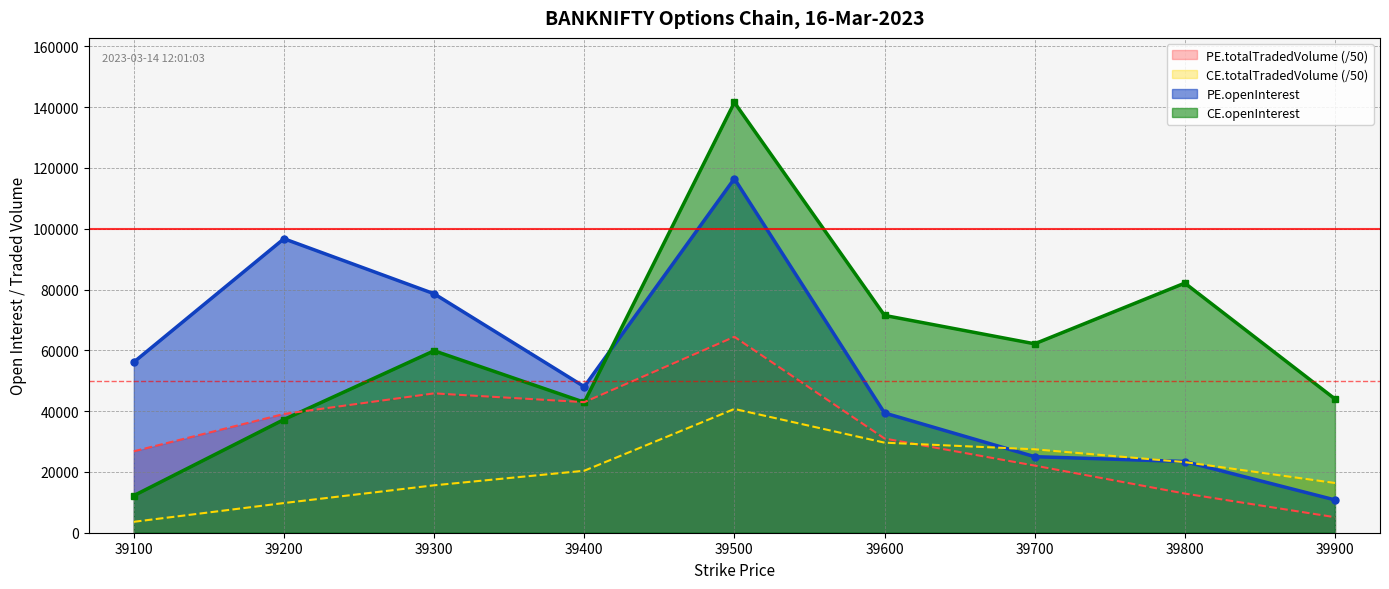

The value of CE.openInterest at 39400 is 13468.9. True or false?

False